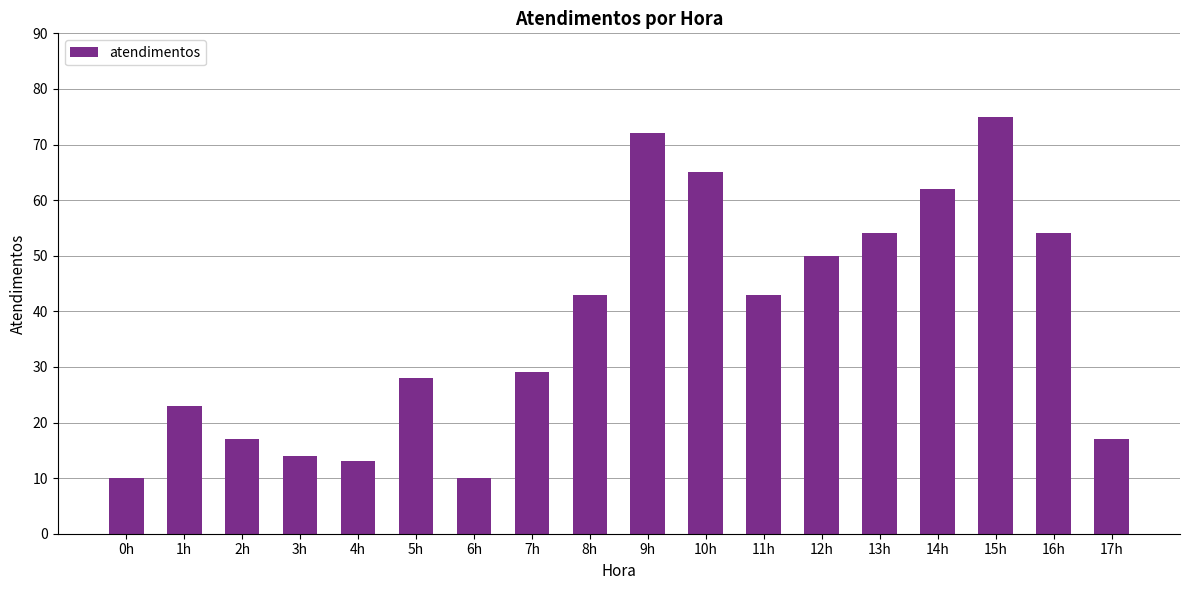

What is the difference between the values at 6h and 4h?

3